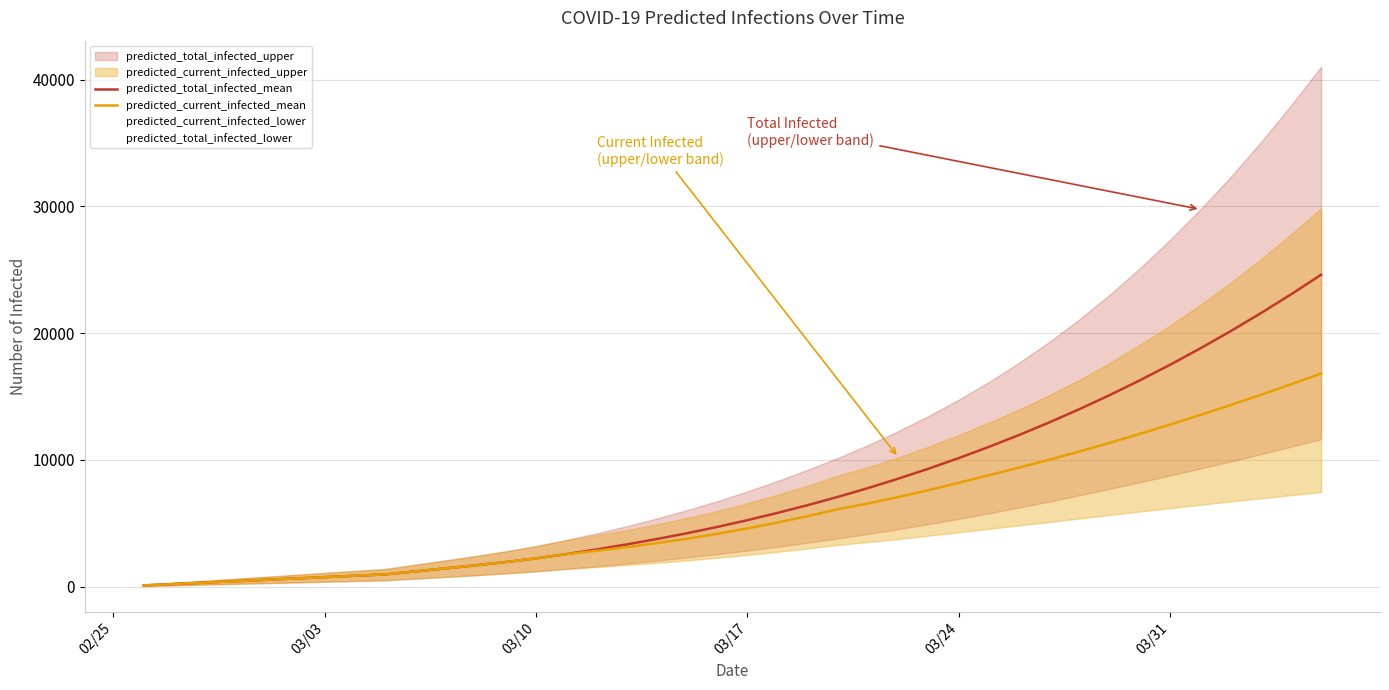

Read the predicted_total_infected_mean value at 03/03, to the nearest 100.

800